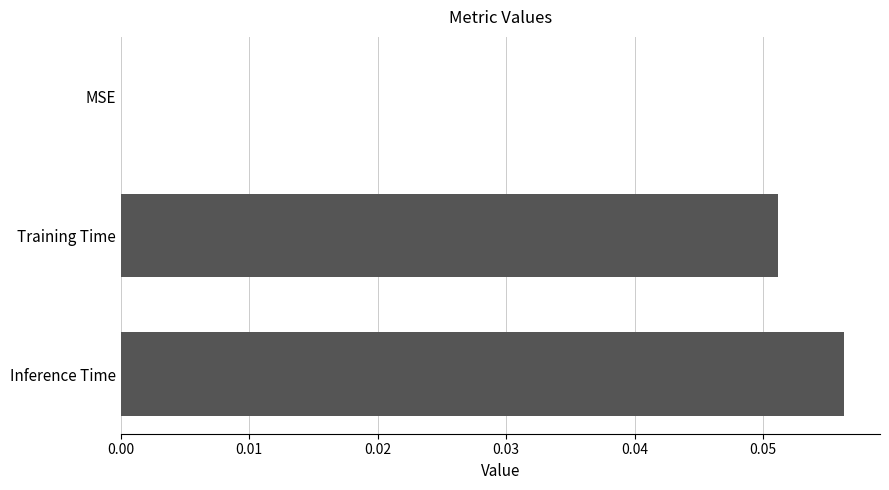

The value at Inference Time is 0.0. True or false?

False